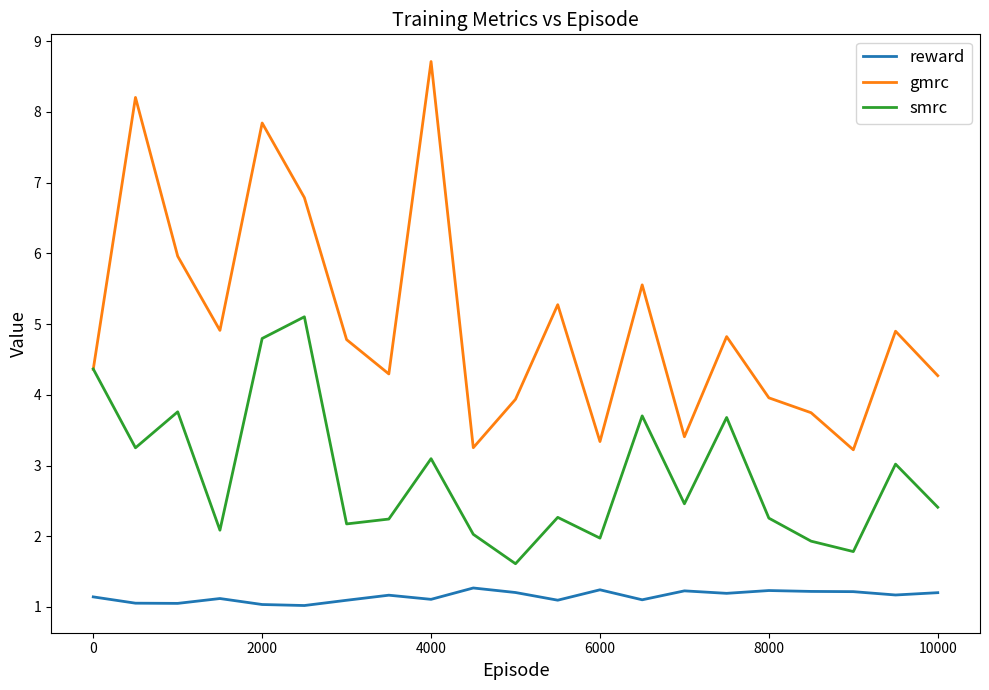

How many series are shown in this chart?

3